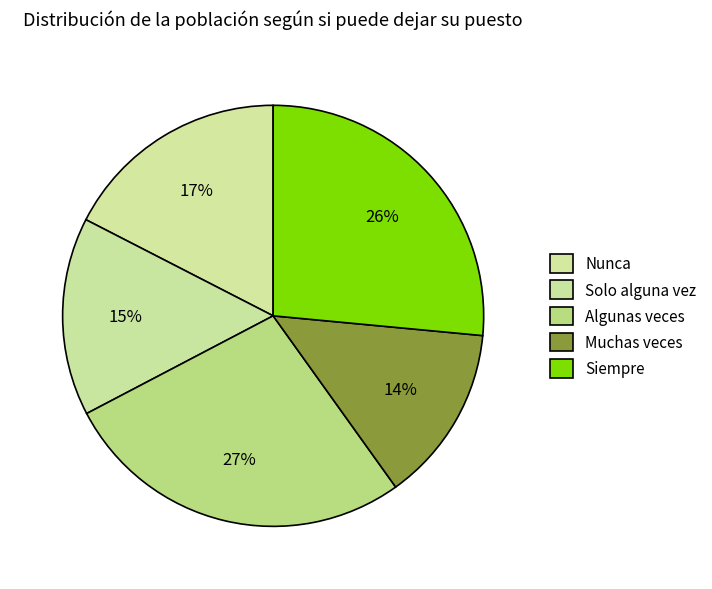

Count the number of slices in the pie.

5